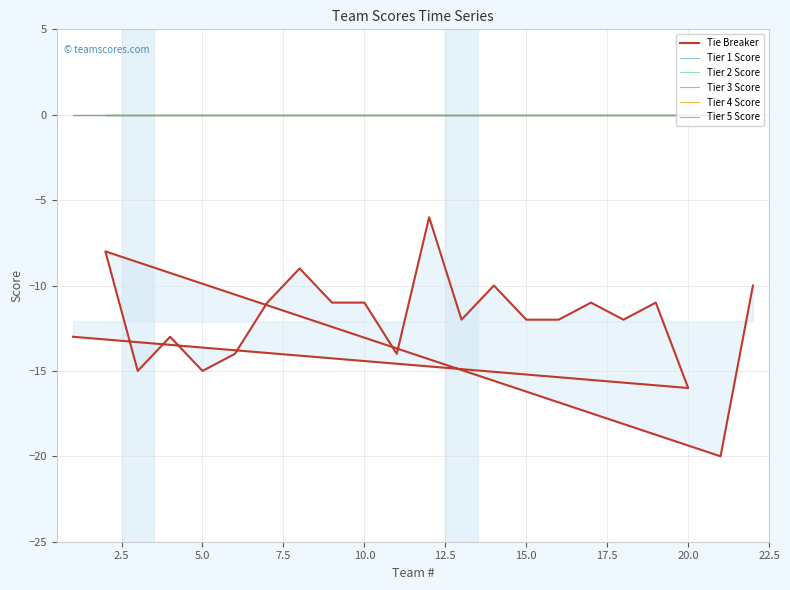

True or false: Tier 4 Score has more than 1 points higher than both neighbors.

False